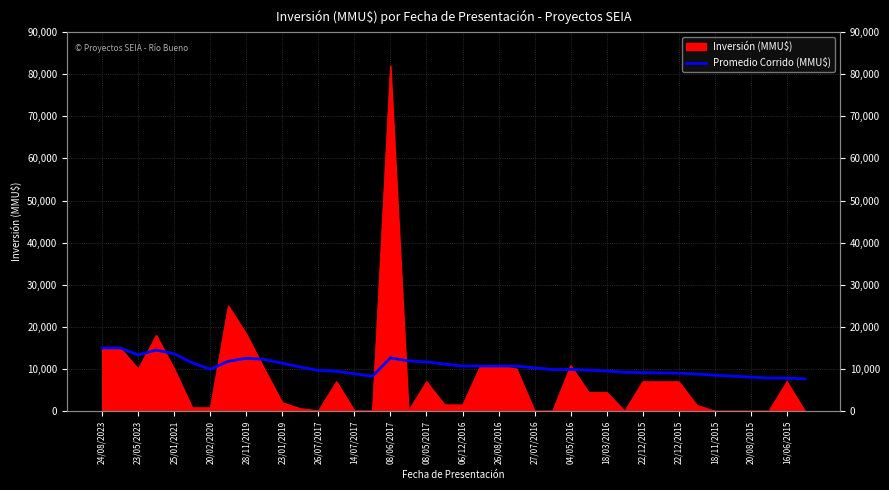

What is the change in value from 26 to 27?

-194.0